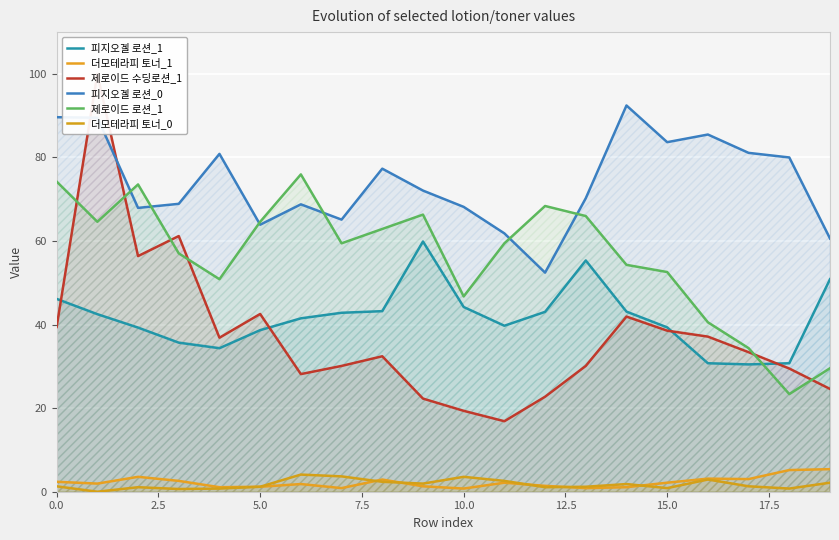

Rank the series by their maximum value, from lowest to highest.

더모테라피 토너_0, 더모테라피 토너_1, 피지오겔 로션_1, 제로이드 로션_1, 피지오겔 로션_0, 제로이드 수딩로션_1